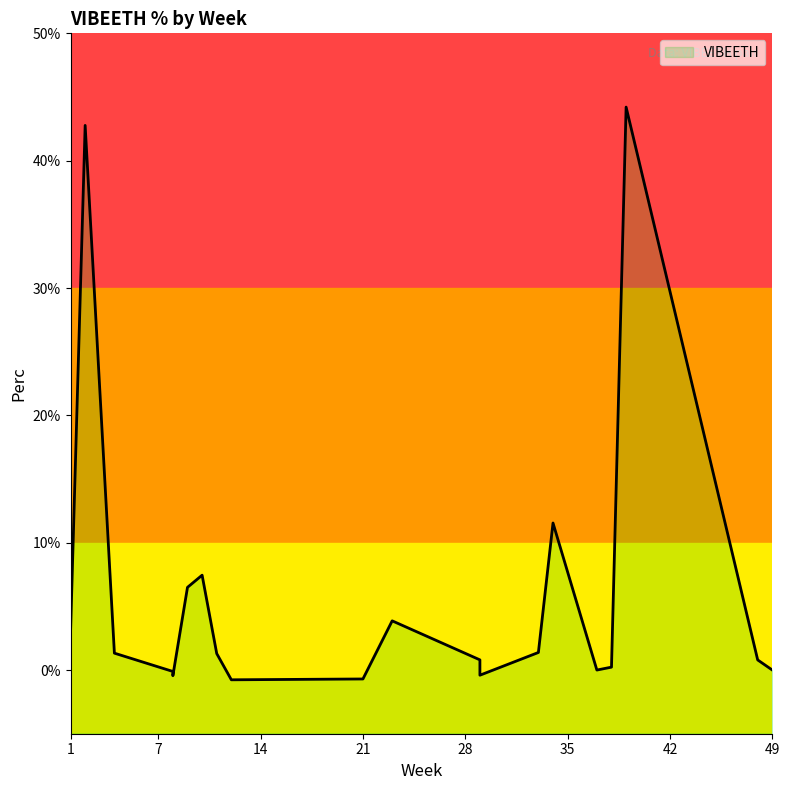

List the labels in order of value, smallest first.

12, 21, 8, 29, 8, 49, 37, 38, 48, 29, 11, 4, 33, 1, 23, 9, 10, 34, 2, 39